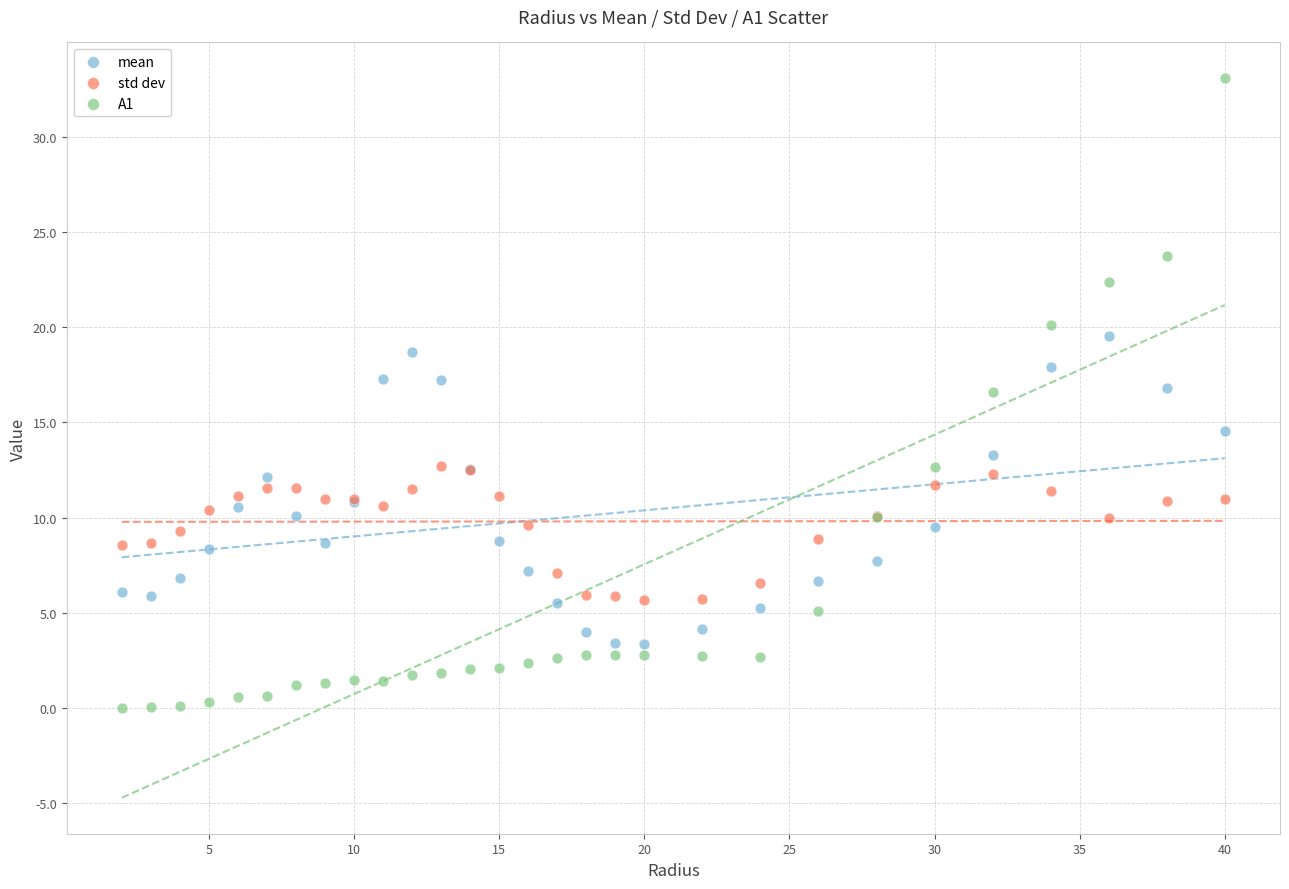

Which series reaches the maximum Y coordinate?

A1